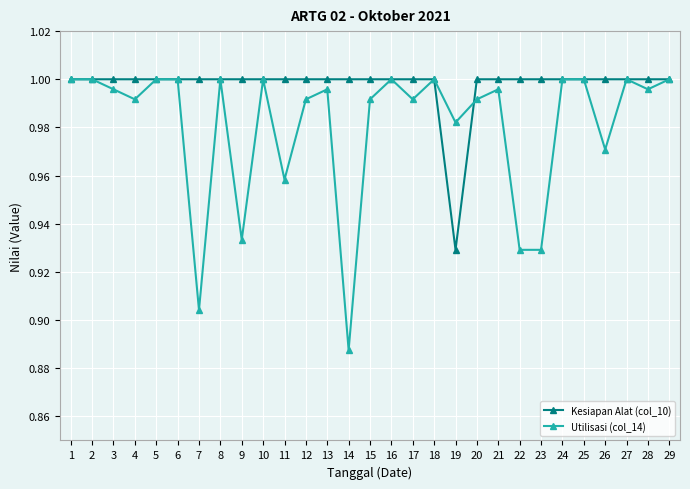

List the series in order of their overall mean, highest first.

Kesiapan Alat (col_10), Utilisasi (col_14)